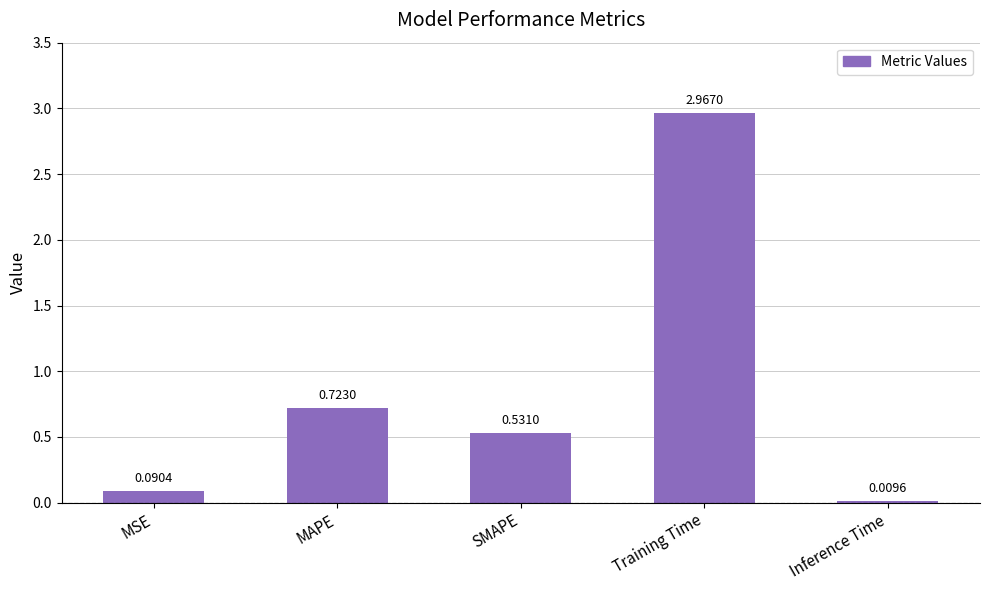

What is the change in value from MSE to Training Time?

+2.9